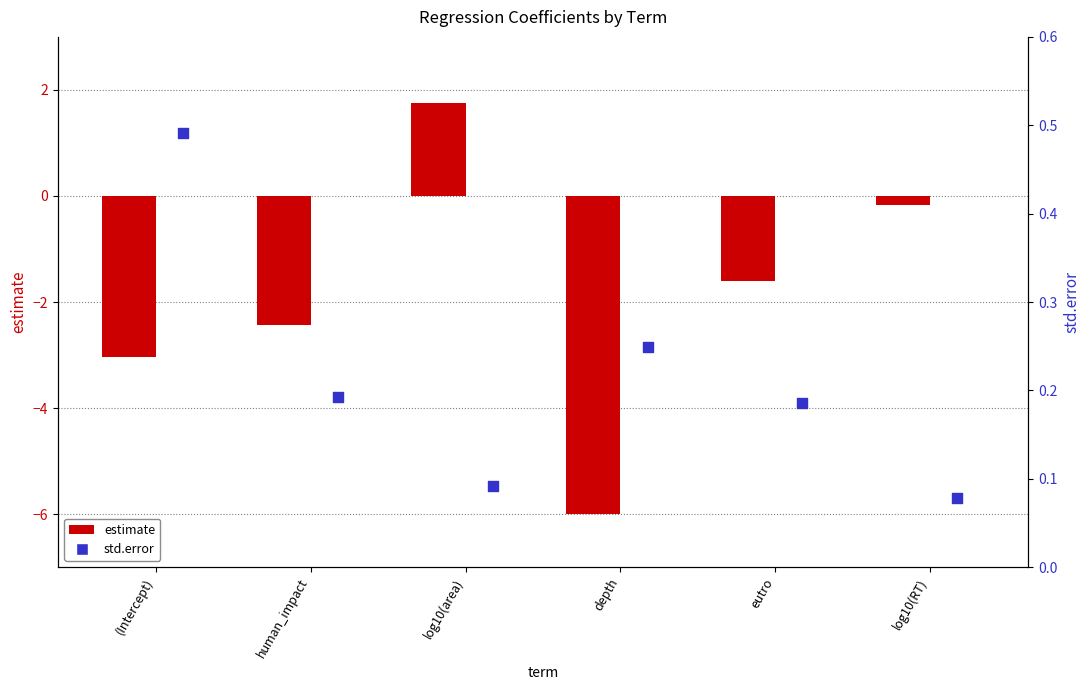

Which series has the largest Y range (max minus min)?

estimate